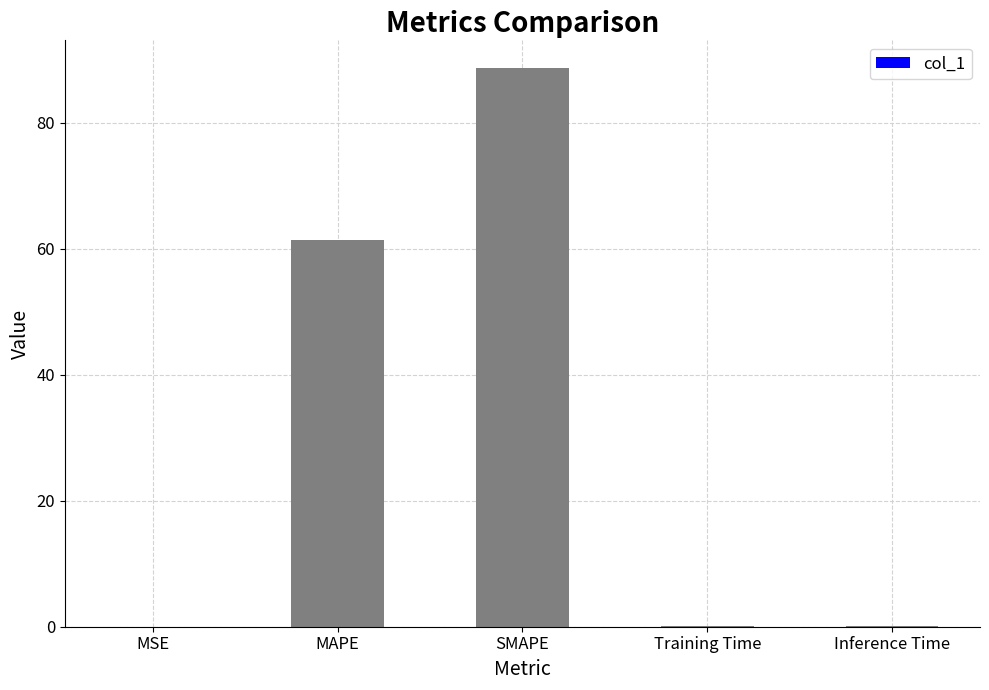

What is the sum of all values?

150.2